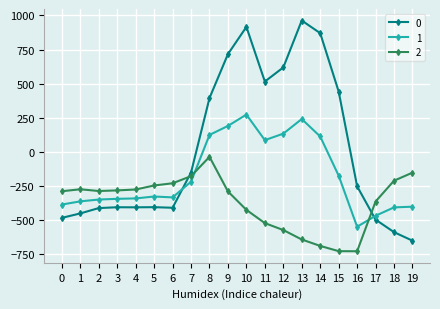

What is the value of the 1 point at the 16th from the left?

-173.1